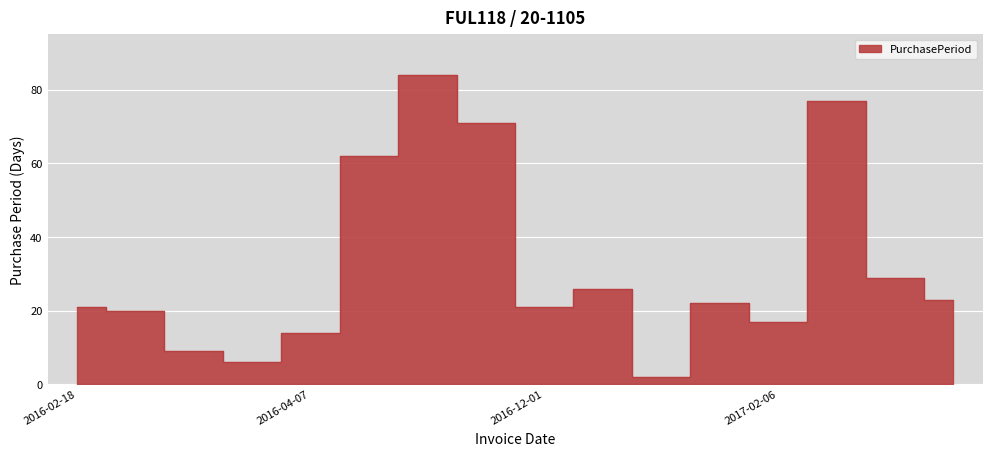

What is the smallest value displayed?

2